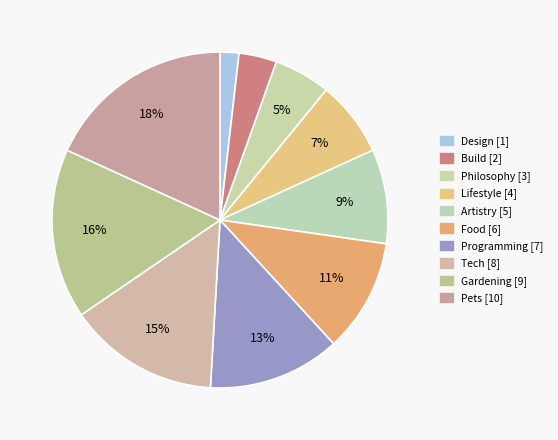

What is the ratio of the value at Programming to the value at Tech?

0.9